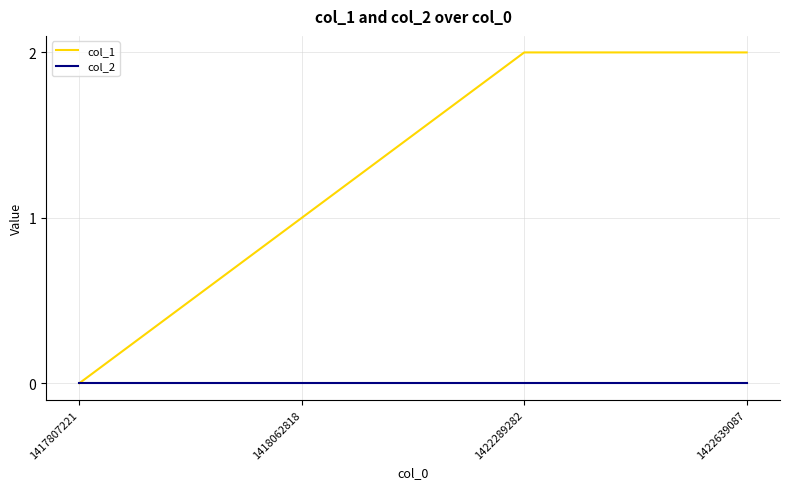

What is the total value across all series at 1422639087?

2